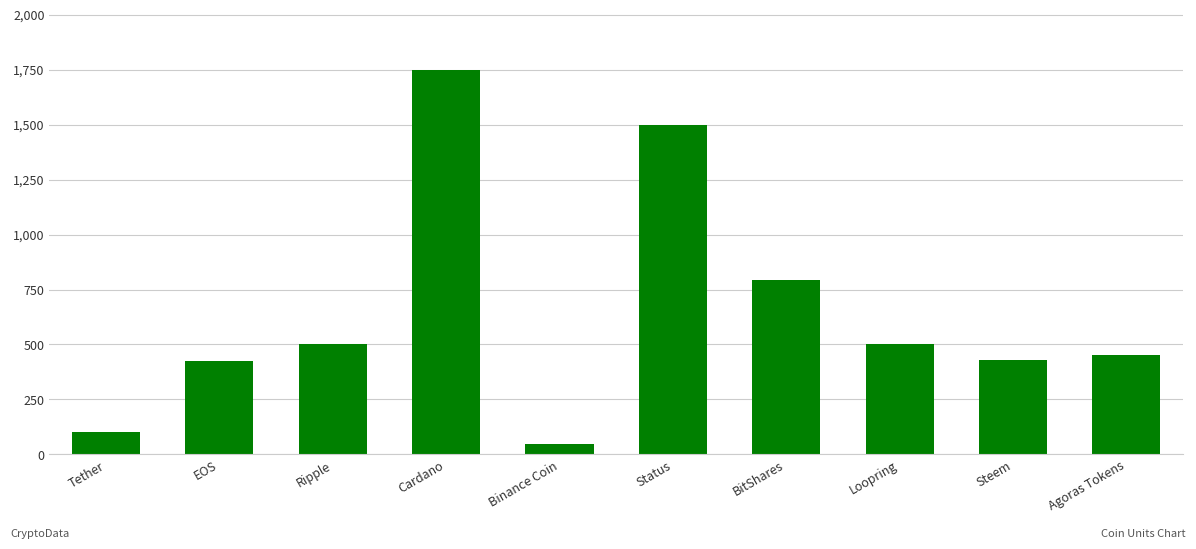

Which category has the lowest value across all series?

Binance Coin